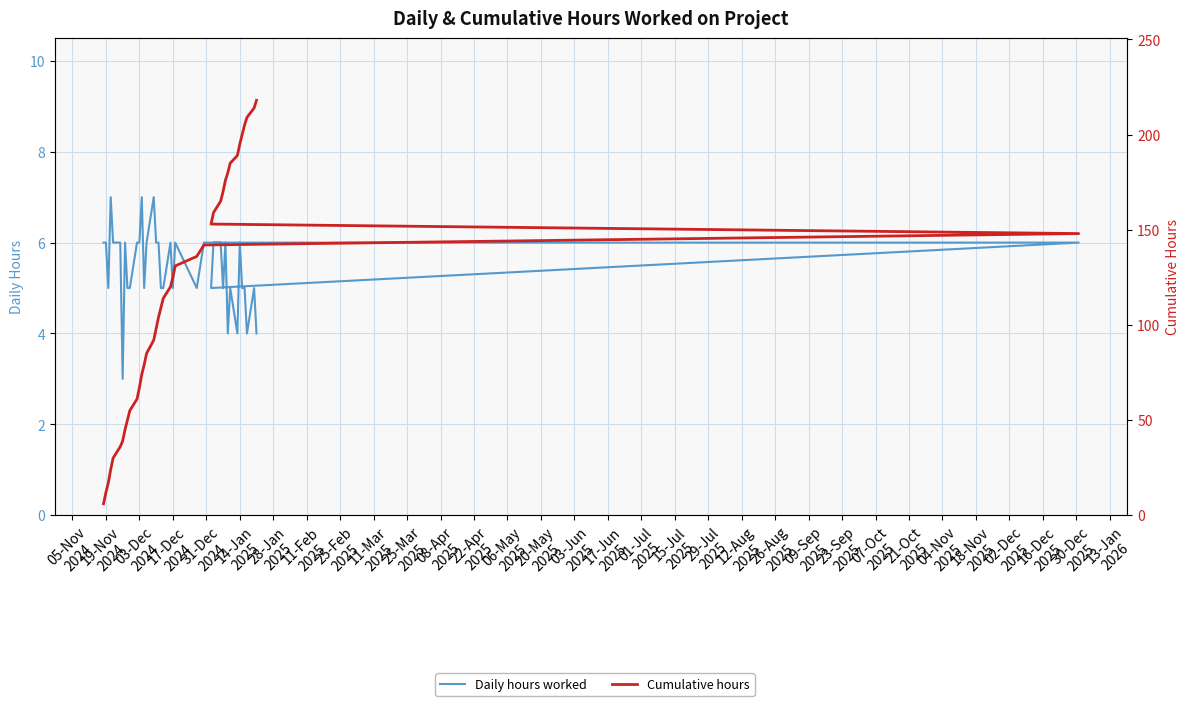

True or false: Cumulative hours has more than 1 interior local peaks.

False